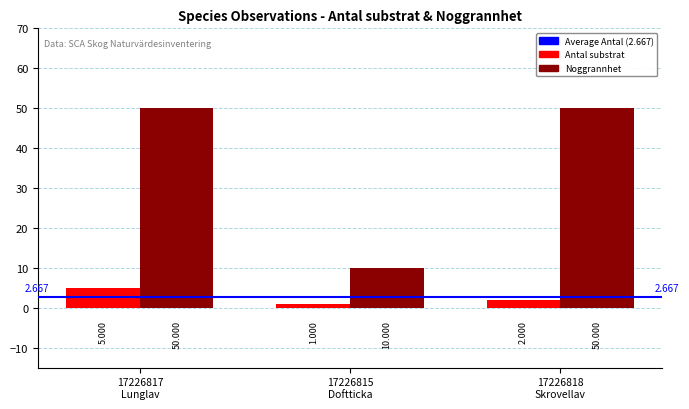

What is the difference between the highest and lowest values at 17226815
Doftticka?

9